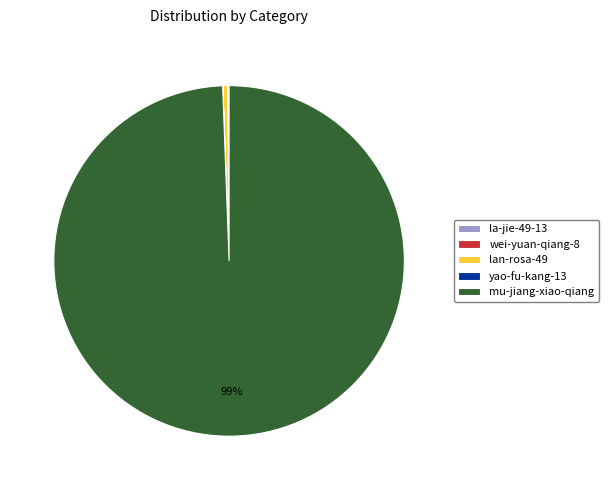

Which category has the biggest portion of the pie?

mu-jiang-xiao-qiang